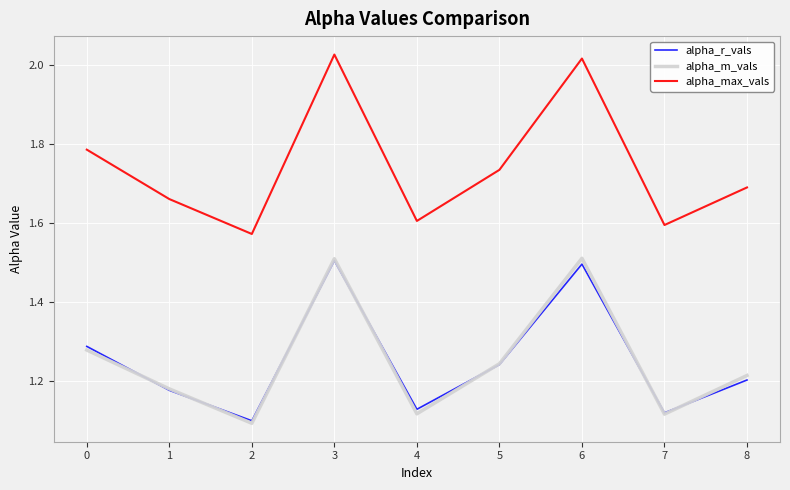

True or false: alpha_max_vals and alpha_m_vals intersect in this chart.

False